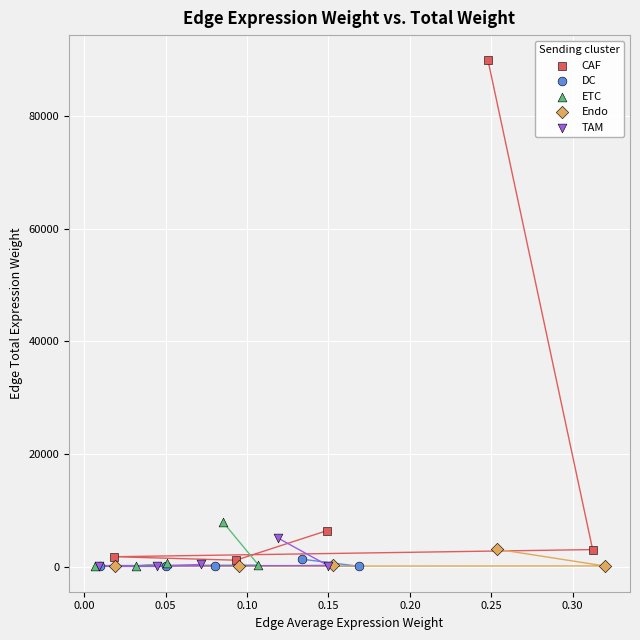

Which series reaches the maximum Y coordinate?

CAF